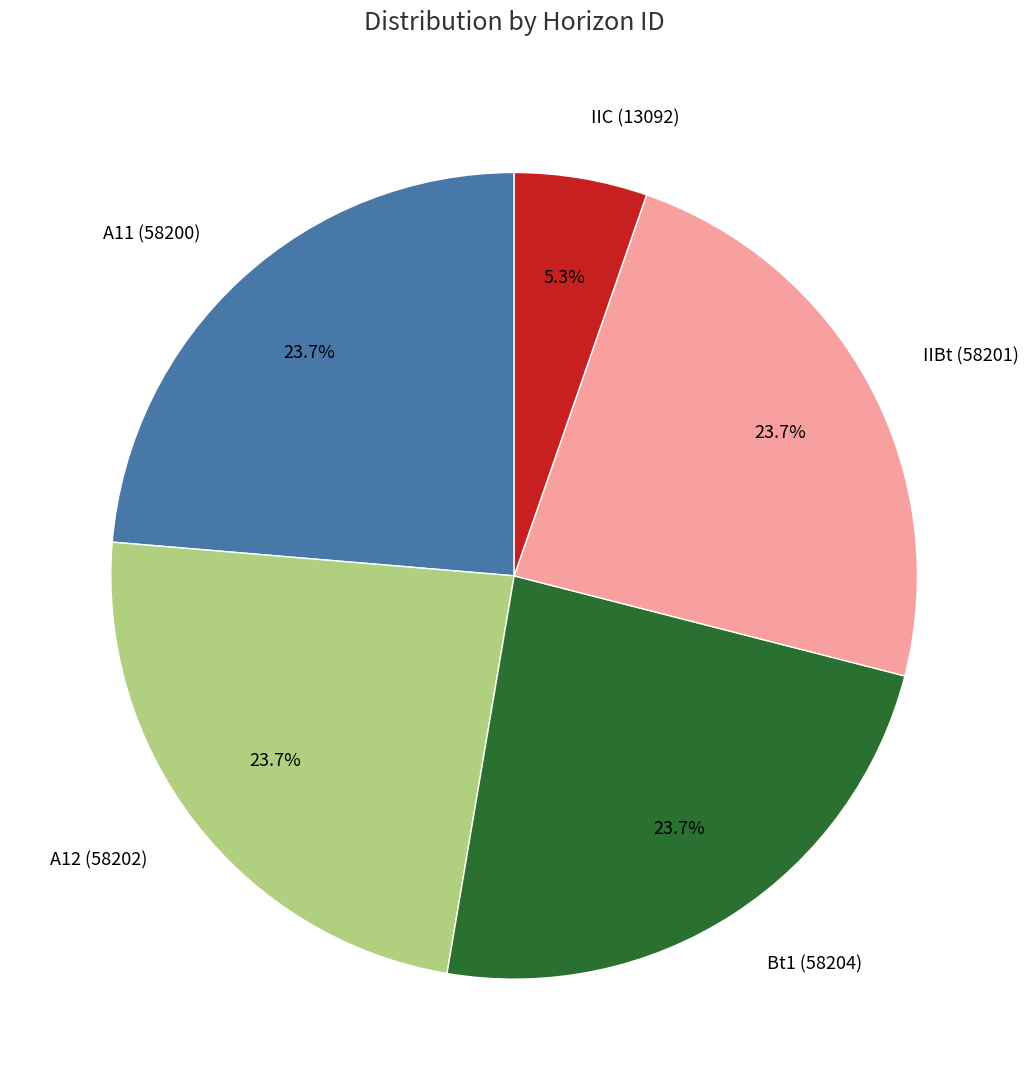

Is A12 (58202) the majority of the pie?

No